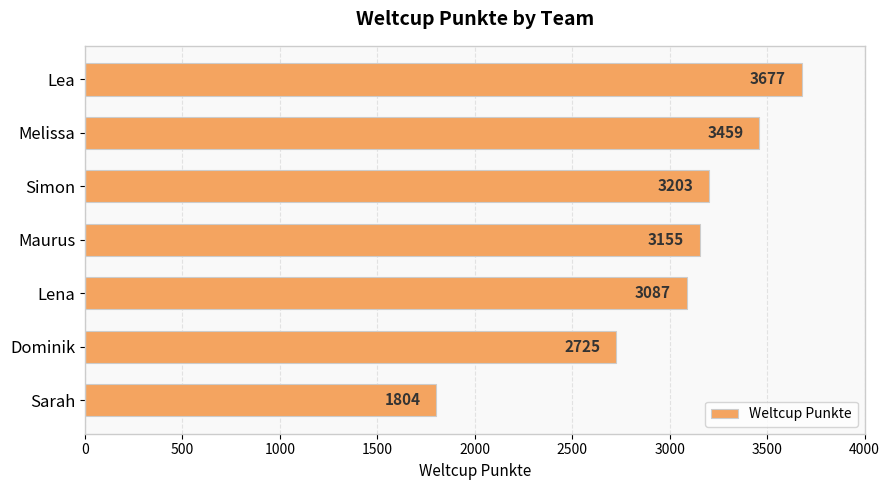

What is the label of the 4th bar from the top?

Maurus